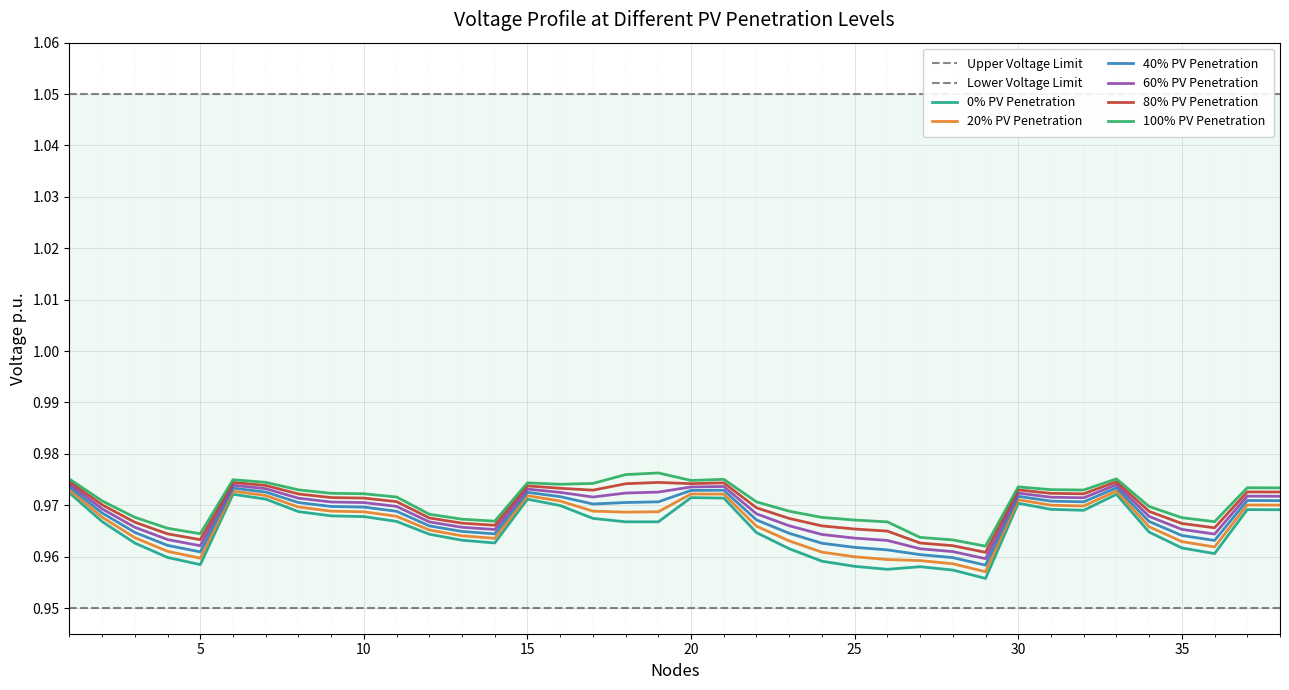

The 80% PV Penetration series shows 1.0 at 34. True or false?

True